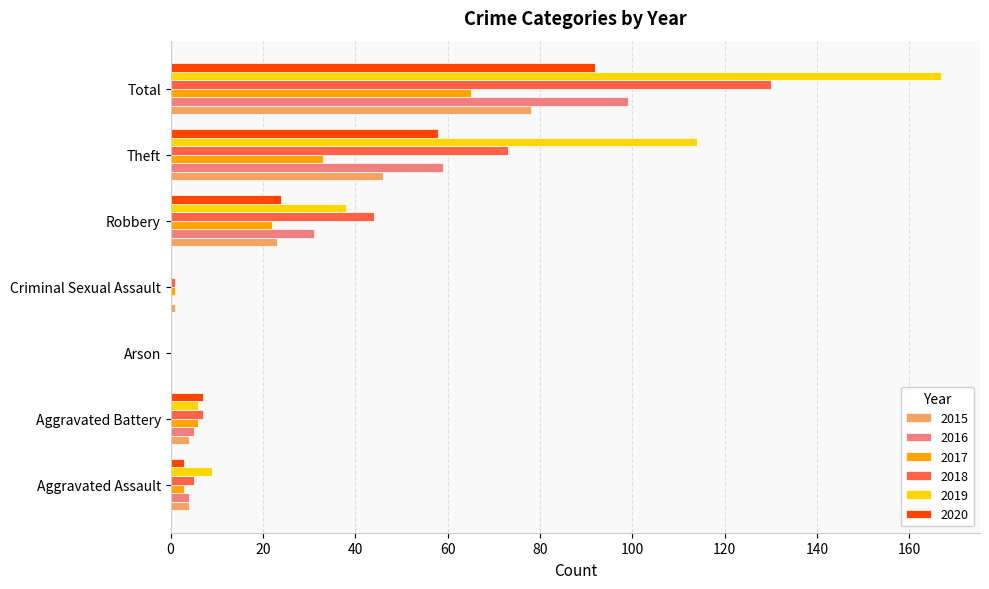

What is the sum of the 2019 values at Robbery and Aggravated Assault?

47